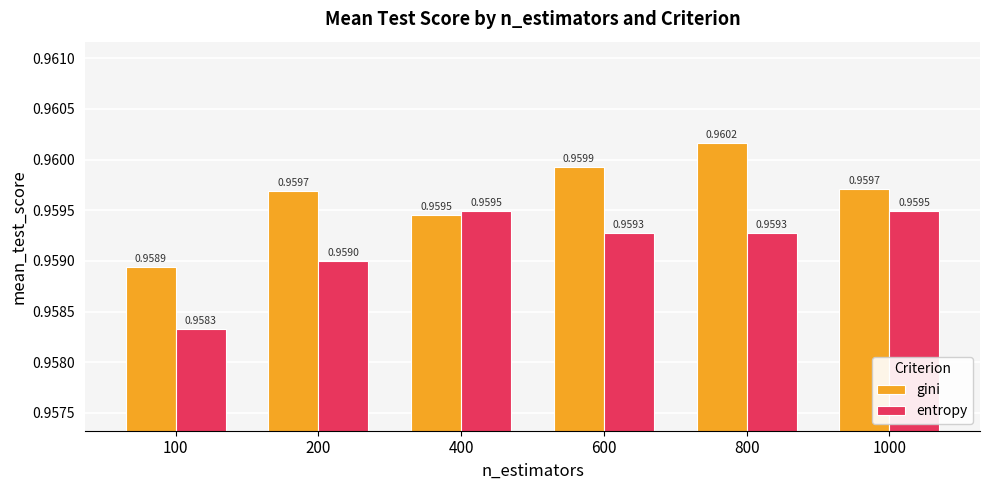

Where is gini nearest to the value 0?

100